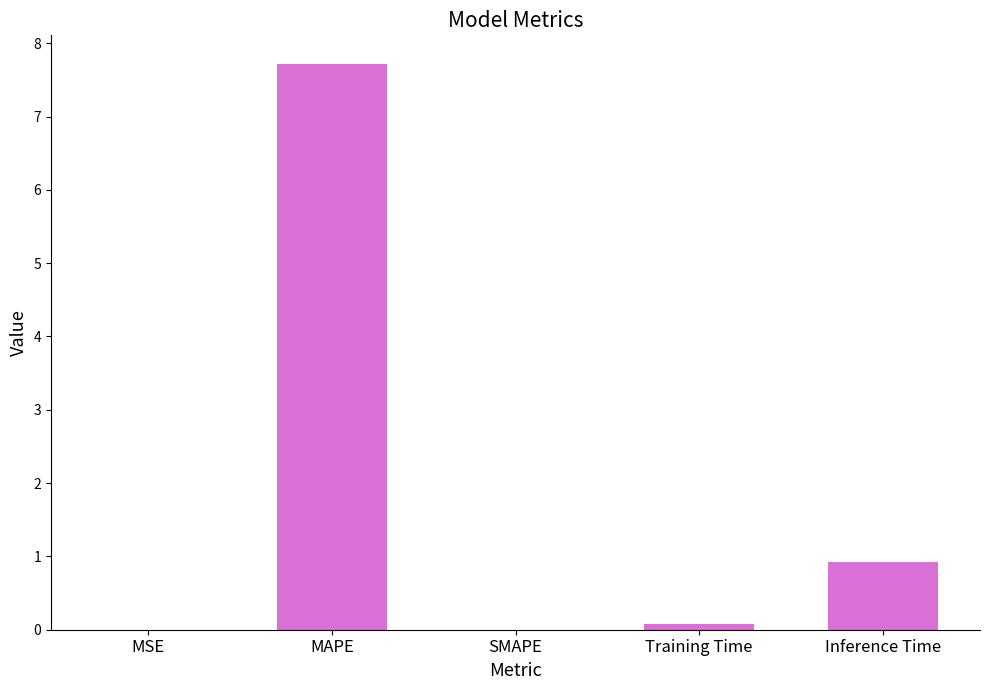

The value at Inference Time is 0.9. True or false?

True